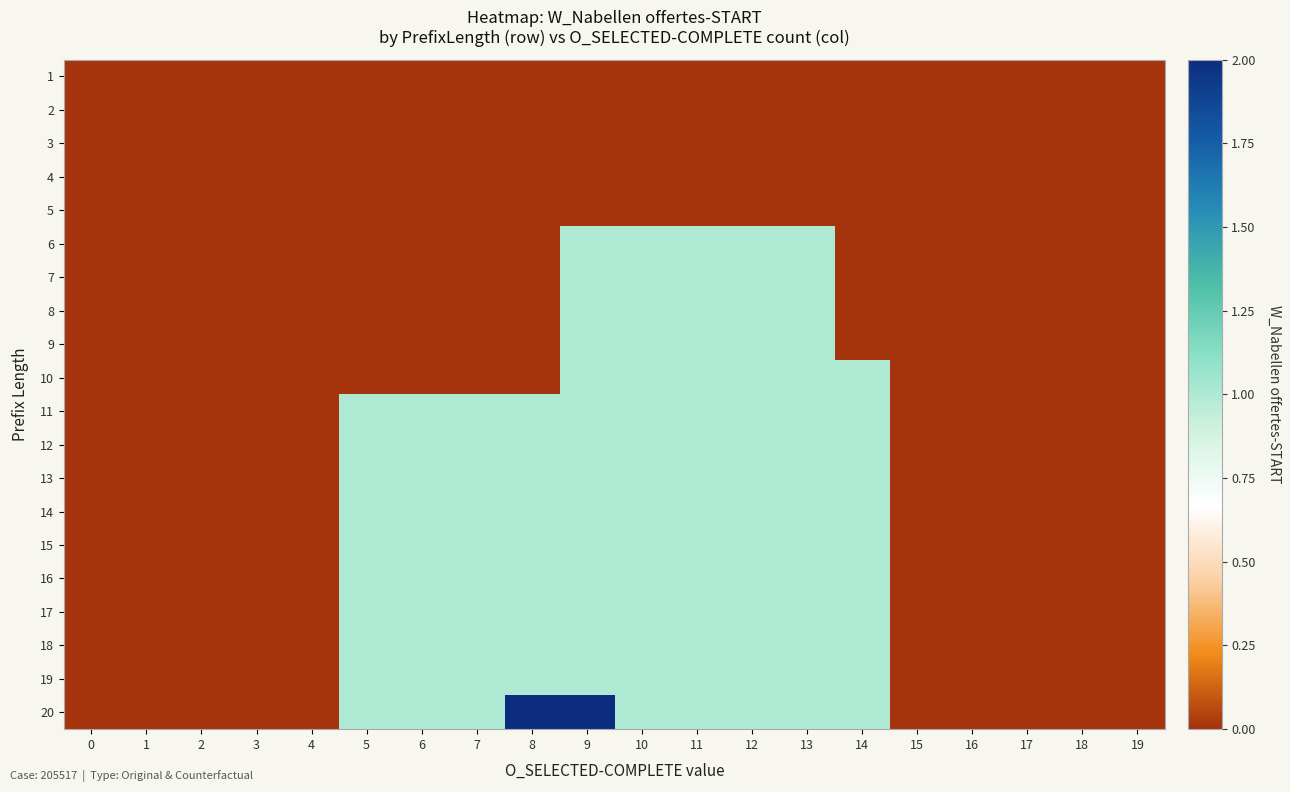

What is the difference between the highest and lowest values at 5?

1